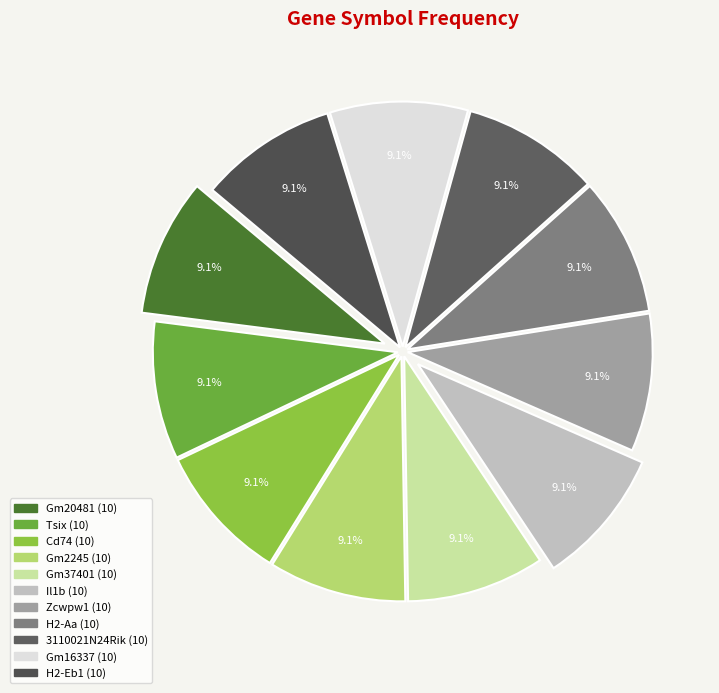

Is there any slice that represents more than half of the pie?

No